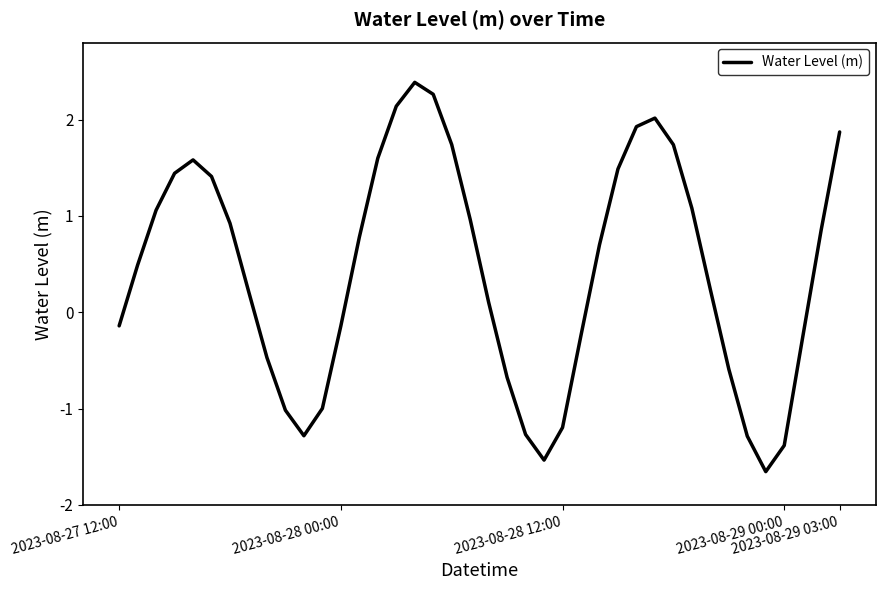

What is the minimum value shown in the chart?

-1.7